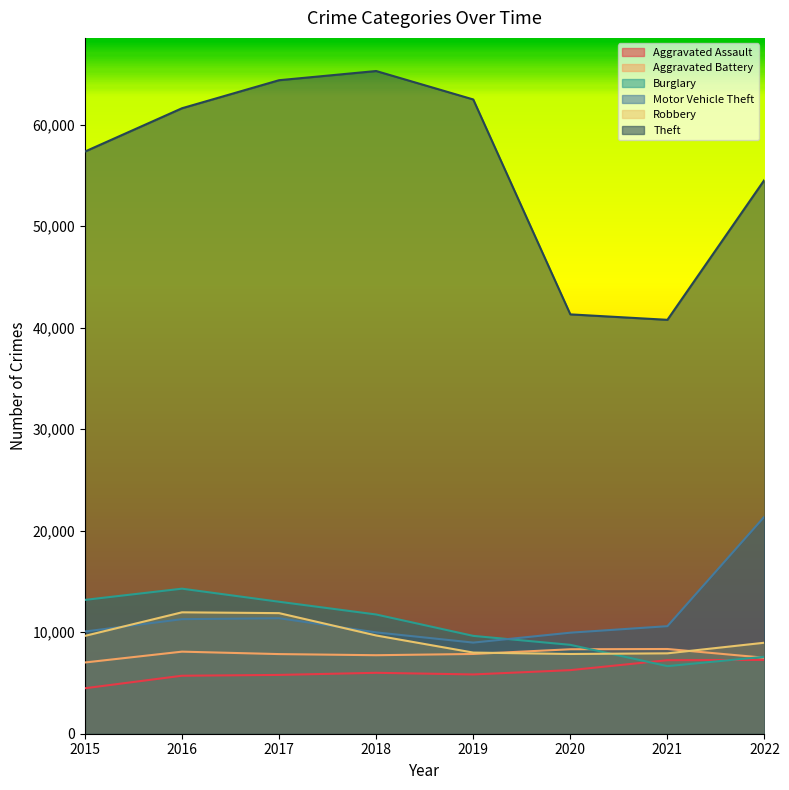

Where do Aggravated Battery and Robbery first cross each other?

2019 and 2020